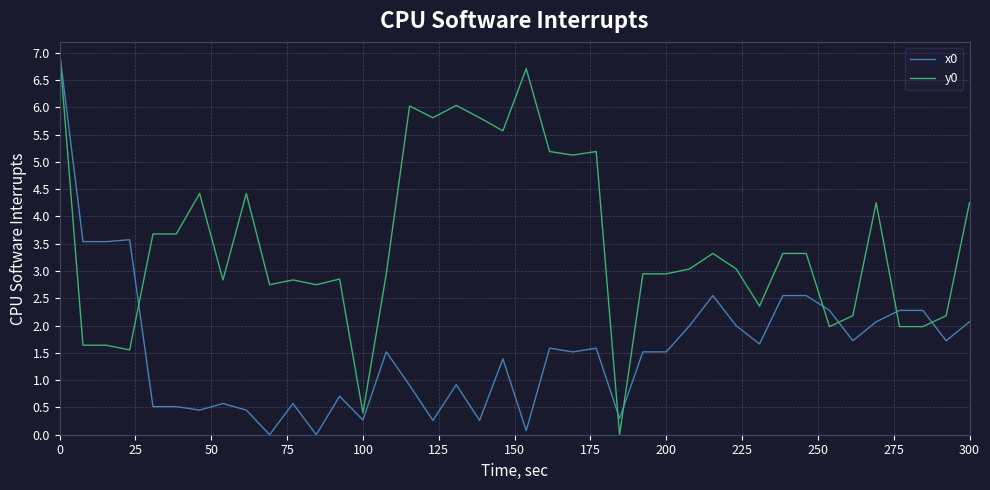

What is the average value of the x0 series?

1.6